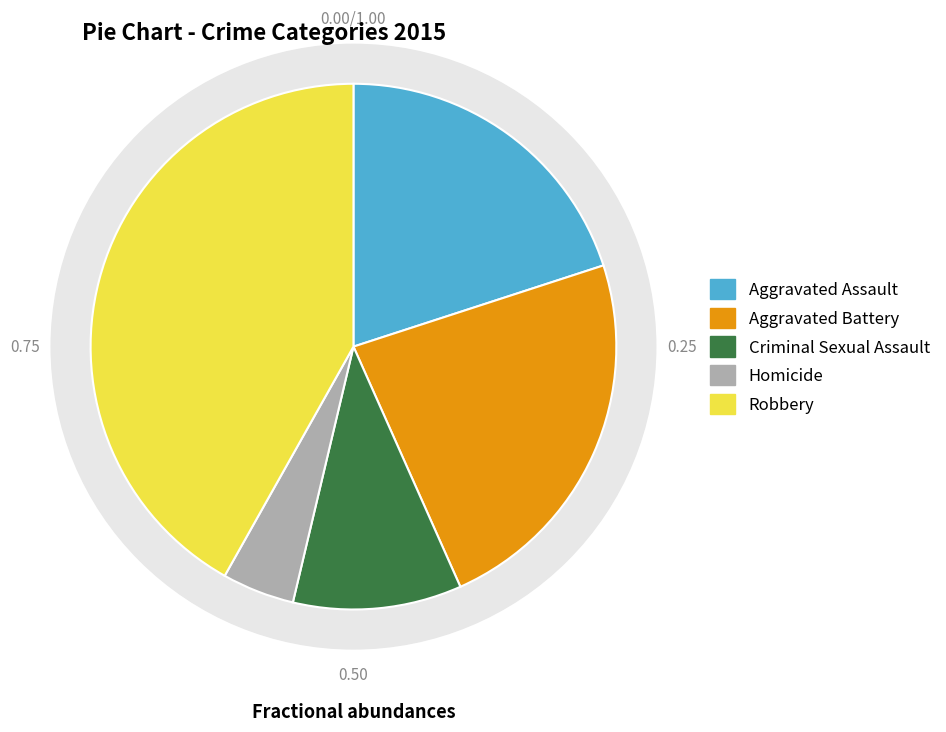

Rank the categories by value from highest to lowest.

Robbery, Aggravated Battery, Aggravated Assault, Criminal Sexual Assault, Homicide